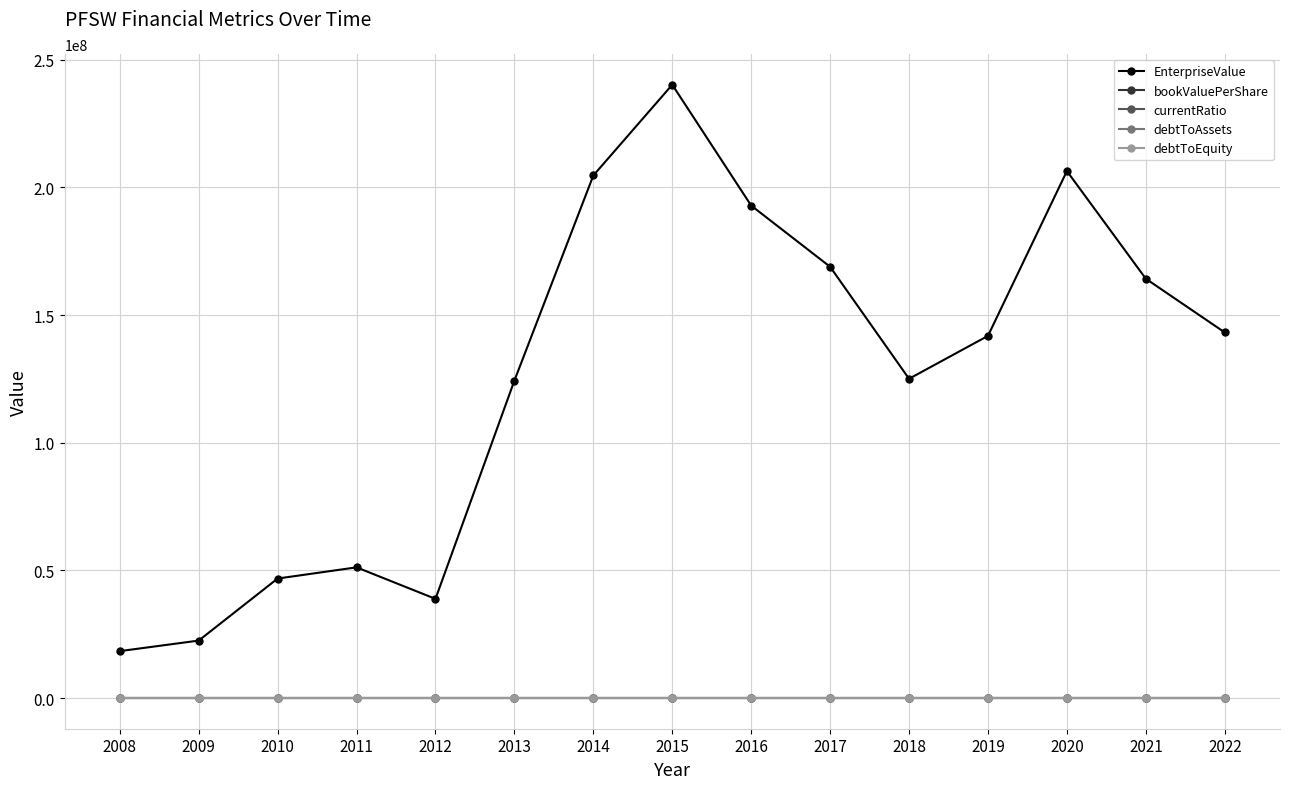

In bookValuePerShare, how many points are higher than both neighbors (excluding endpoints)?

4